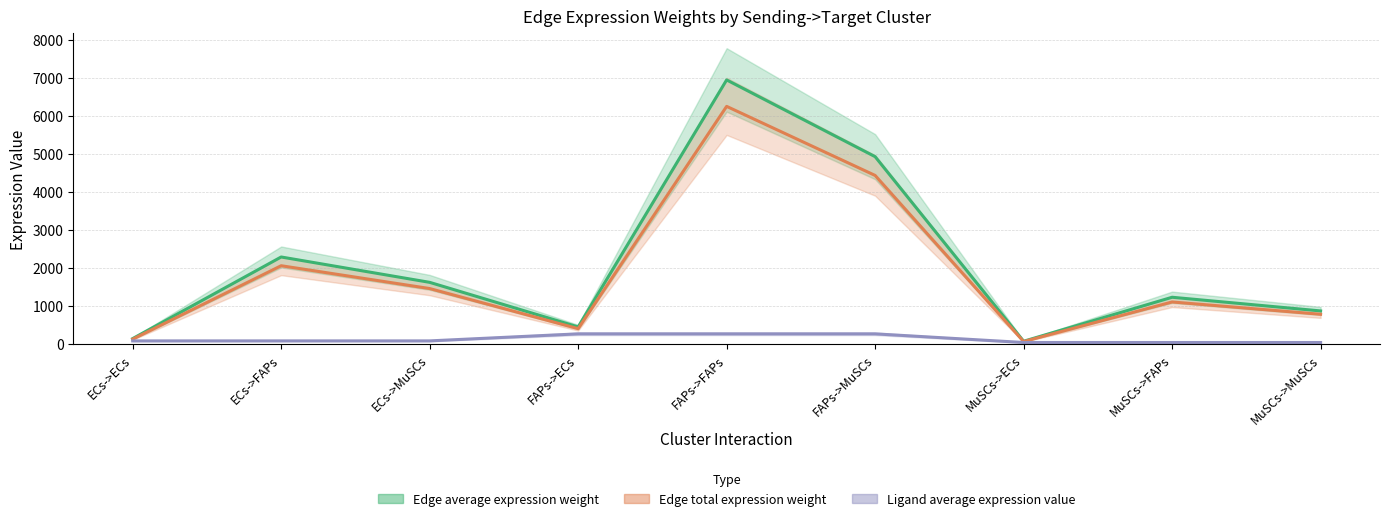

What is the difference between the highest and lowest values at FAPs->FAPs?

6681.7